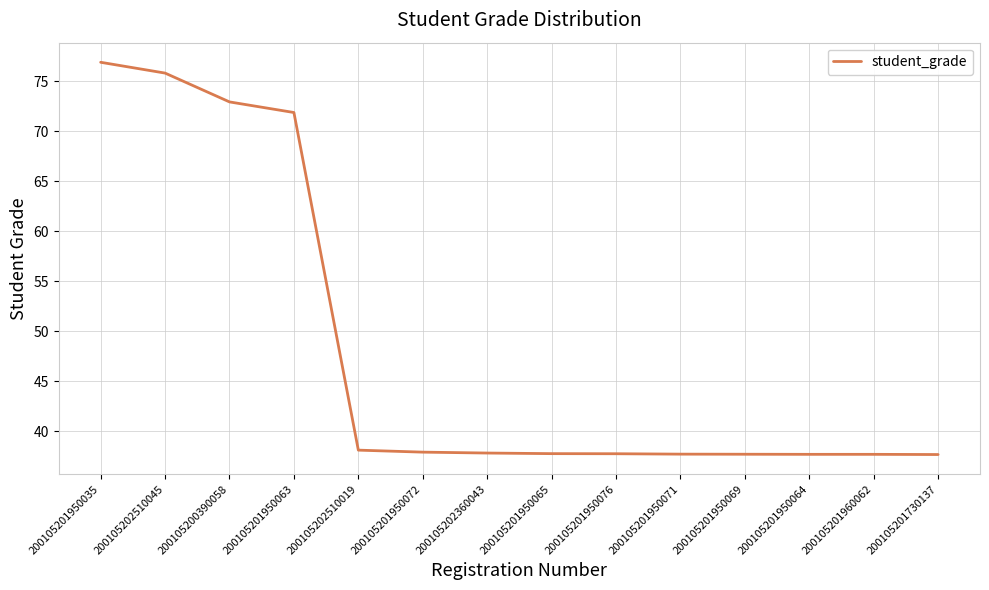

What is the minimum value shown in the chart?

37.7